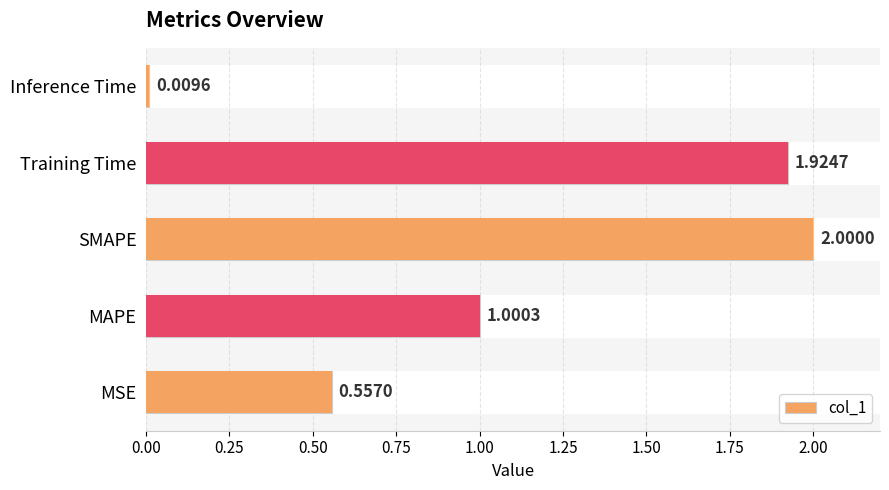

How many categories are shown in the chart?

5